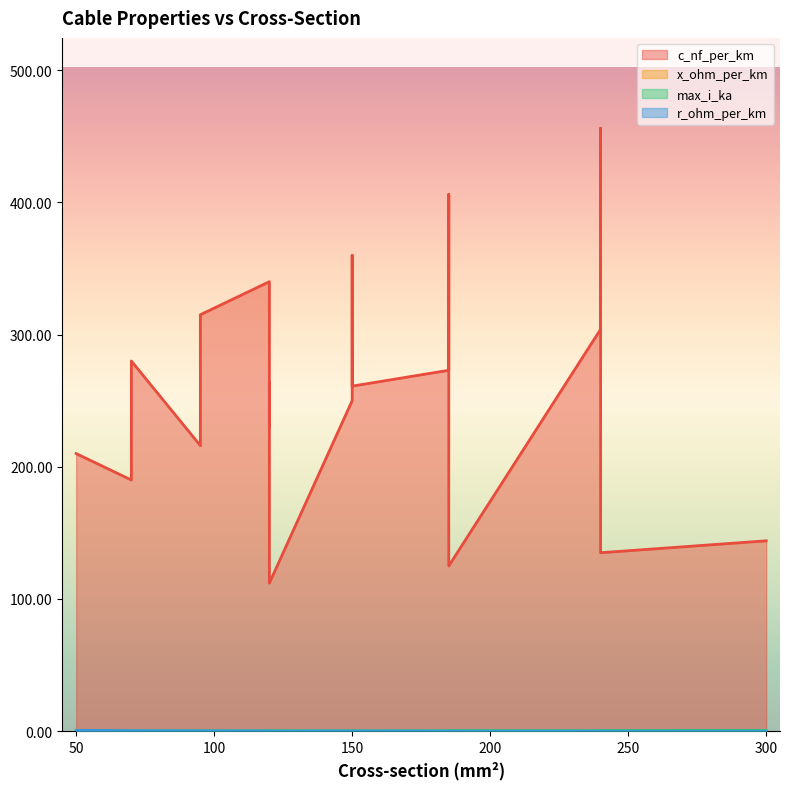

What are all the series names shown in the legend?

c_nf_per_km, x_ohm_per_km, max_i_ka, r_ohm_per_km